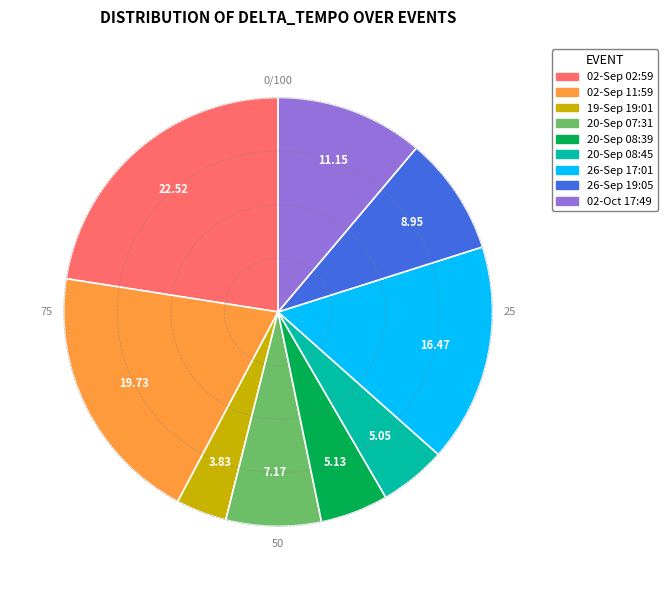

Does any single category account for the majority?

No